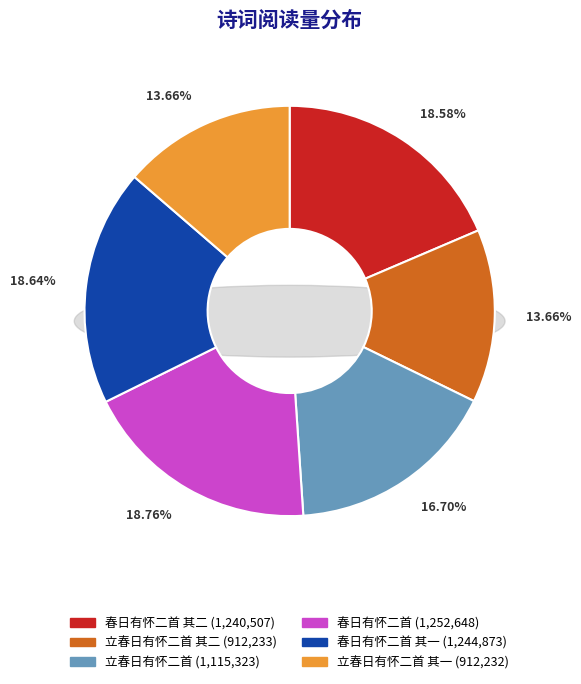

Which slice is the smallest?

立春日有怀二首 其一